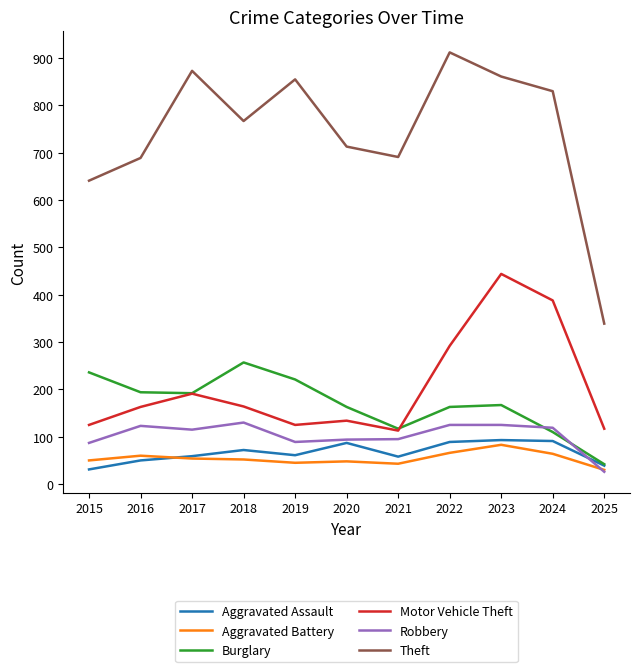

Which label corresponds to the largest value in the chart?

2022